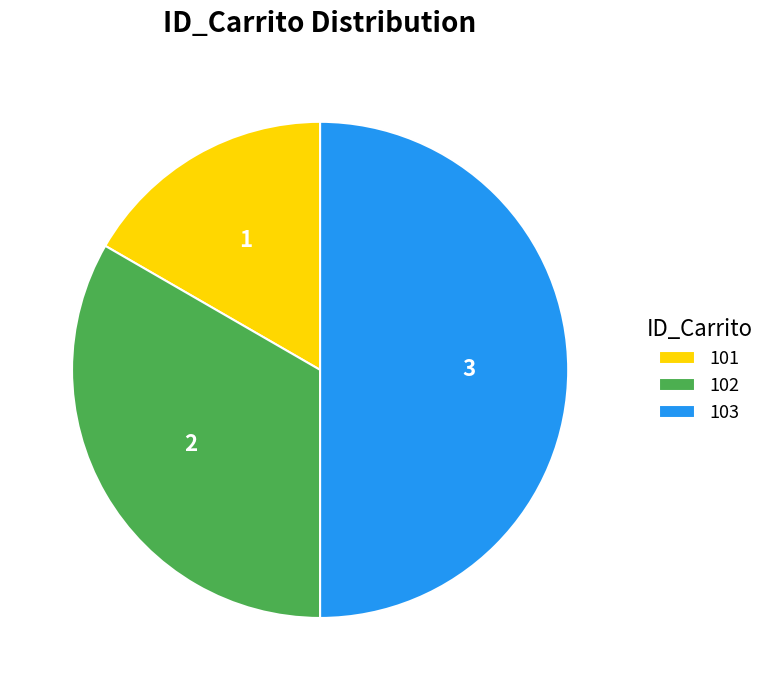

True or false: 103 accounts for 57% of the total.

False